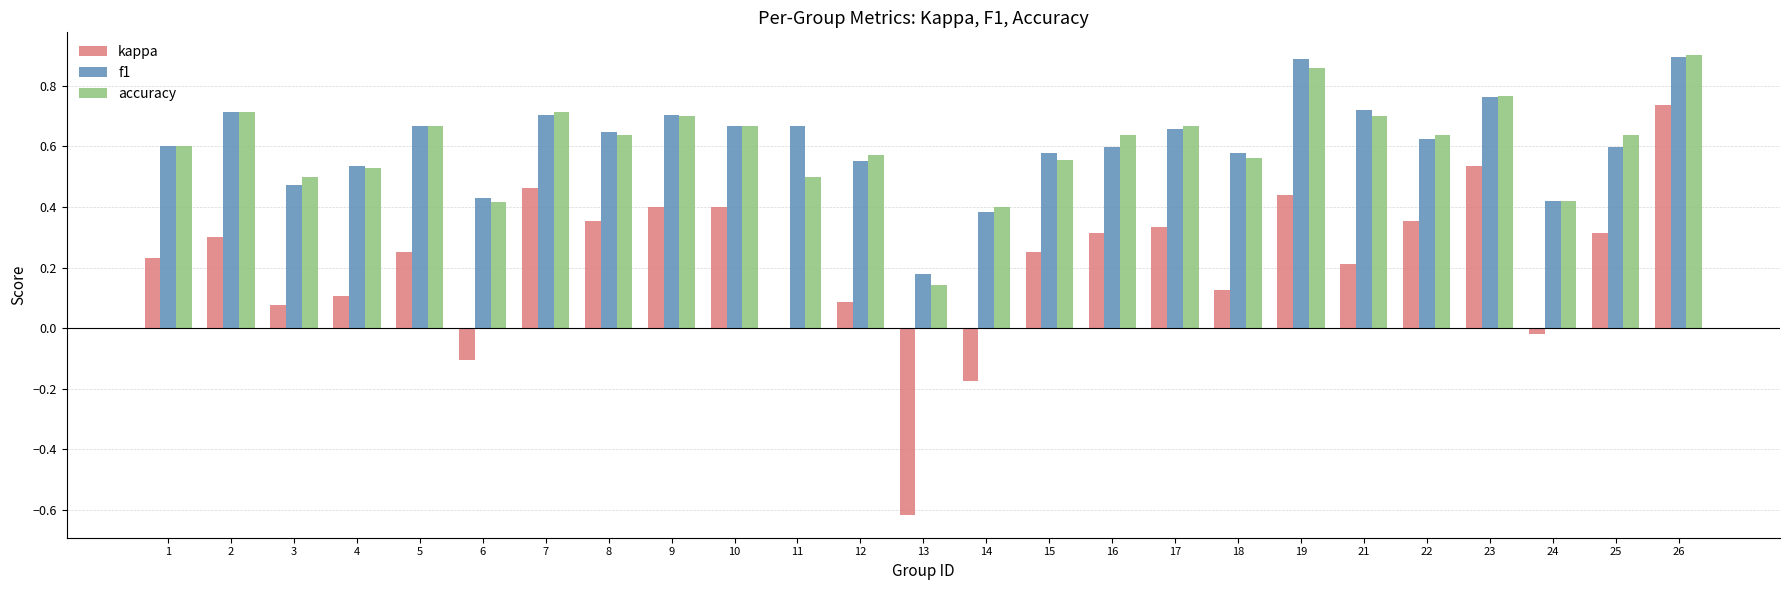

At which category is the sum across all series the highest?

26